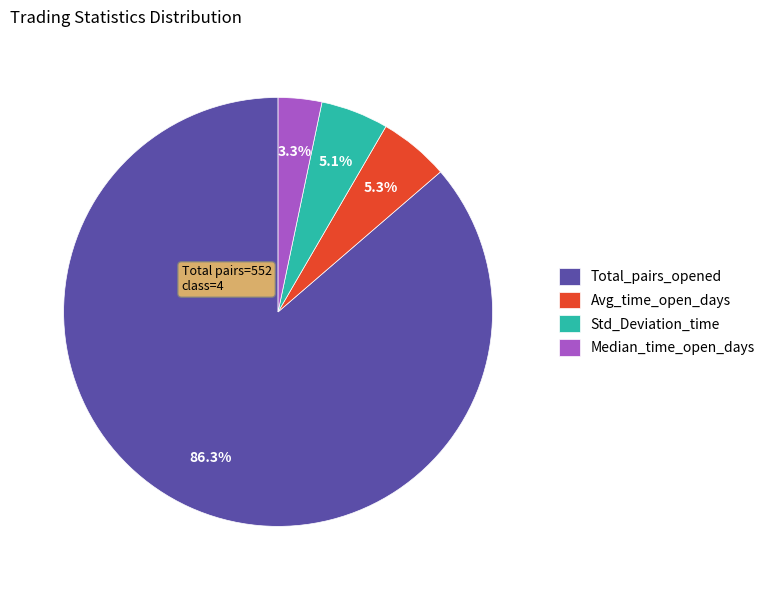

What is the ratio of the value at Median_time_open_days to the value at Std_Deviation_time?

0.6